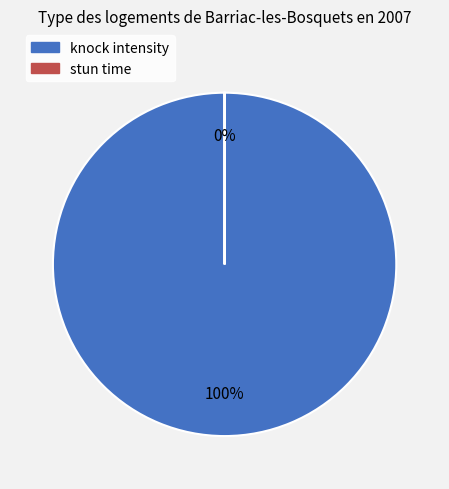

Rank the categories by value from highest to lowest.

knock intensity, stun time